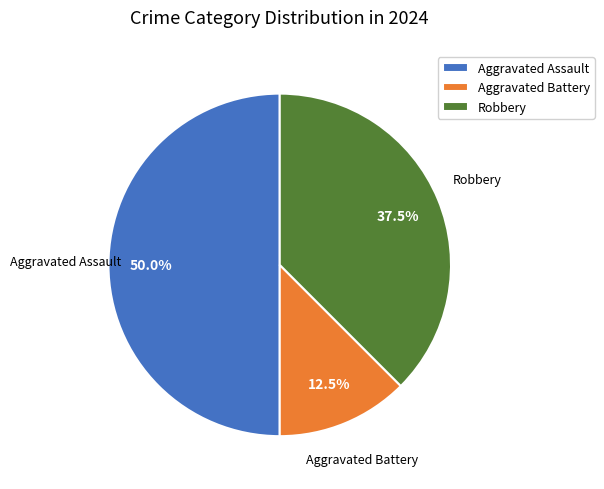

Is it true that Robbery is 23% of the pie?

False